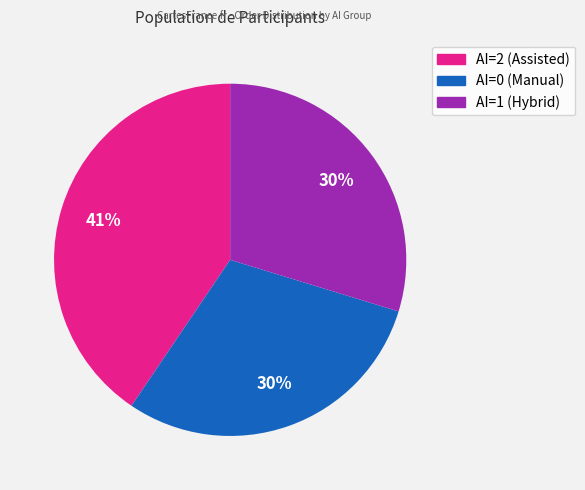

To the nearest percent, what is the difference between the largest and smallest slice percentages?

11%